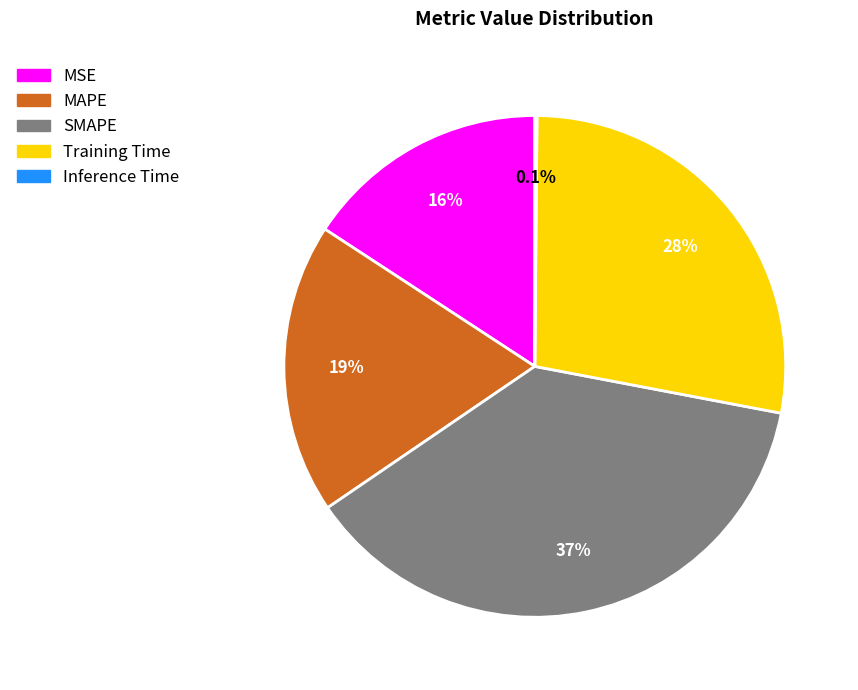

Is the sum of MSE and Training Time greater than half?

No